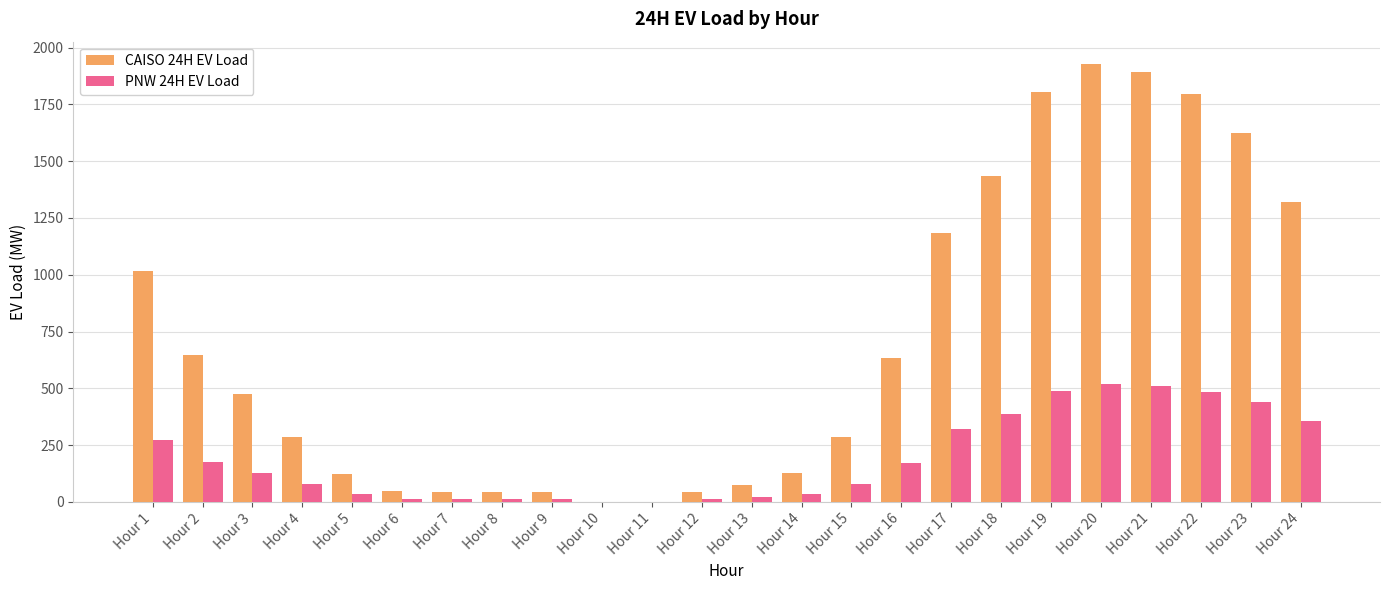

What are all the series names shown in the legend?

CAISO 24H EV Load, PNW 24H EV Load